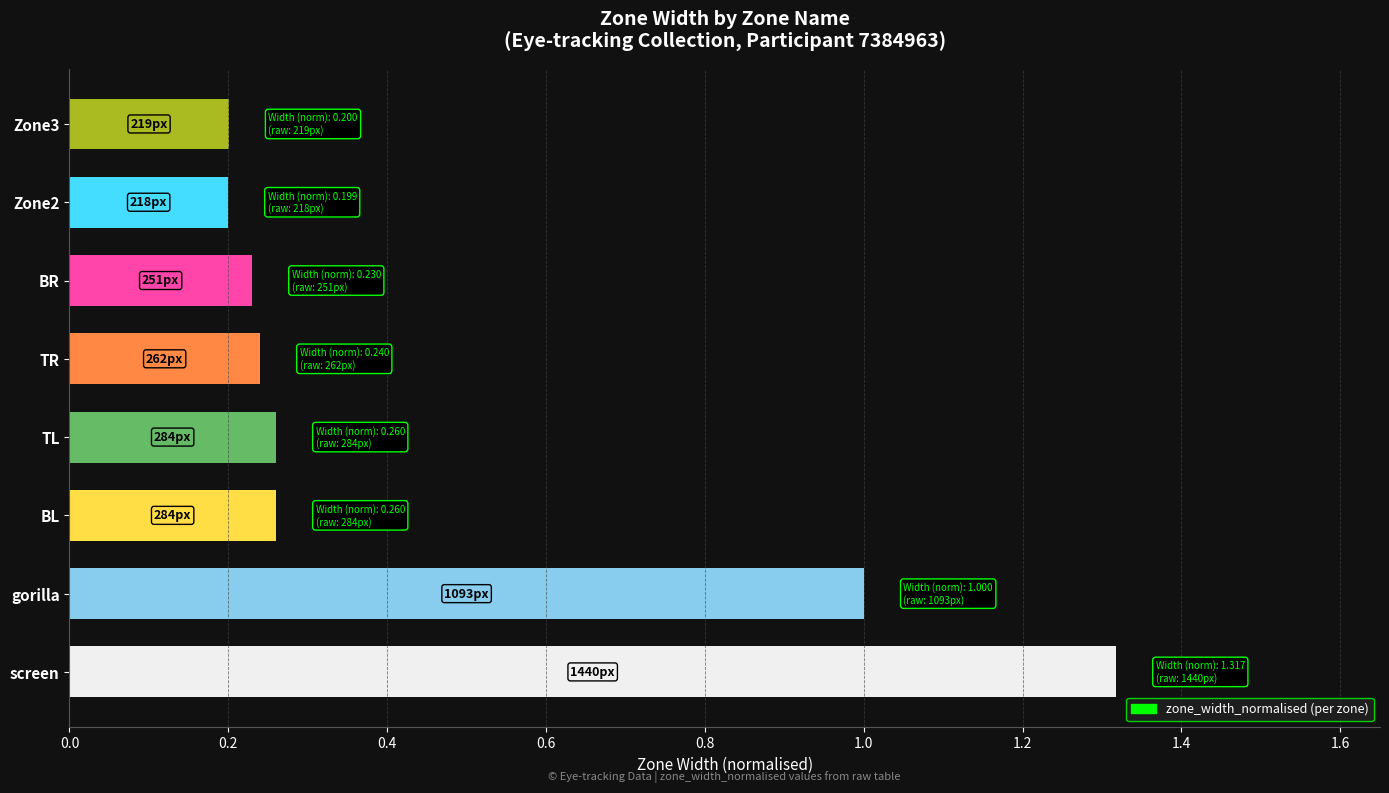

What is the difference between the maximum and minimum values?

1.1